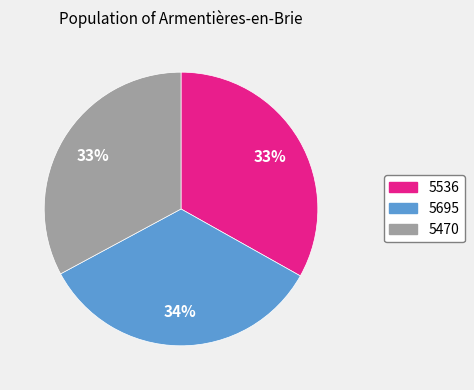

Count the number of slices in the pie.

3